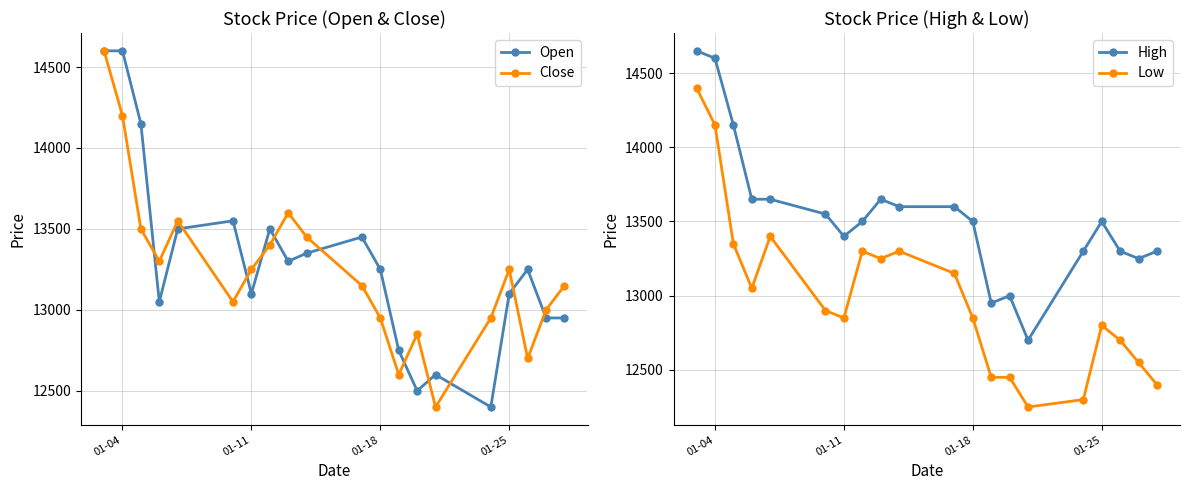

What is the maximum value for Low?

14400